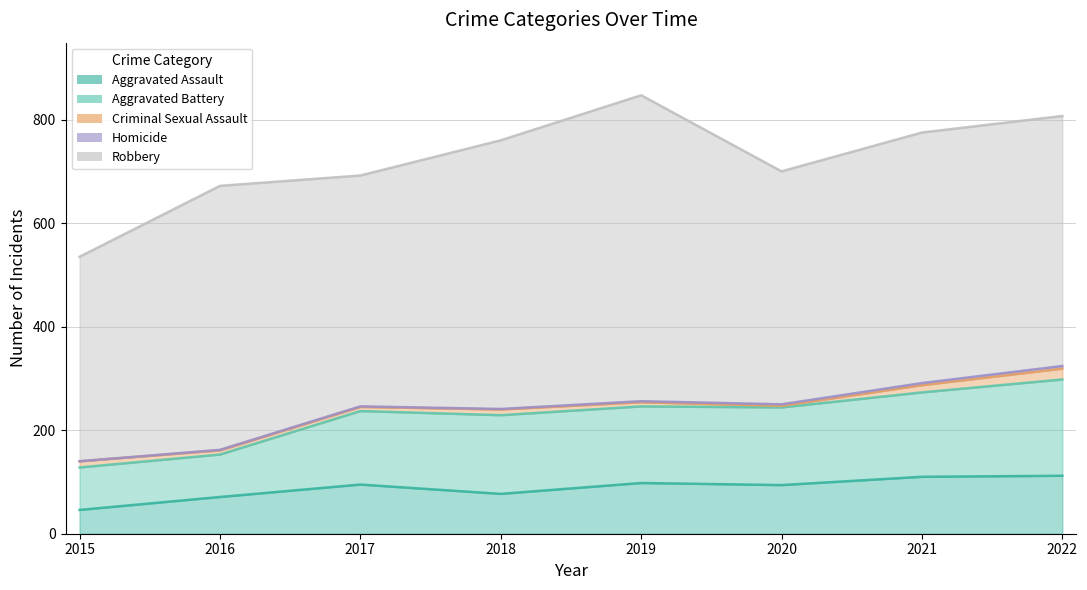

True or false: Criminal Sexual Assault has more than 0 interior local peaks.

True